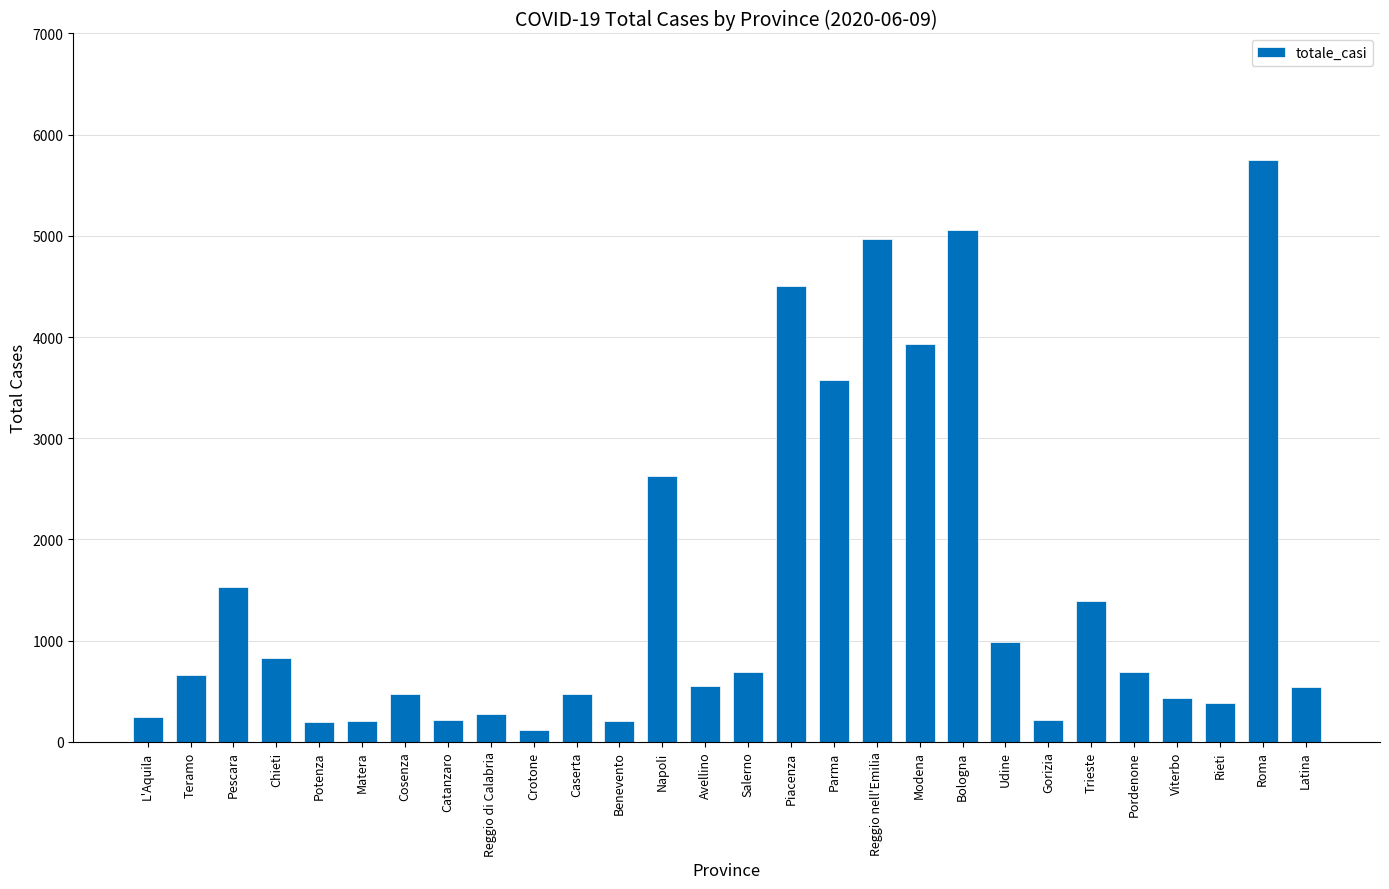

Count the number of data series in this chart.

1